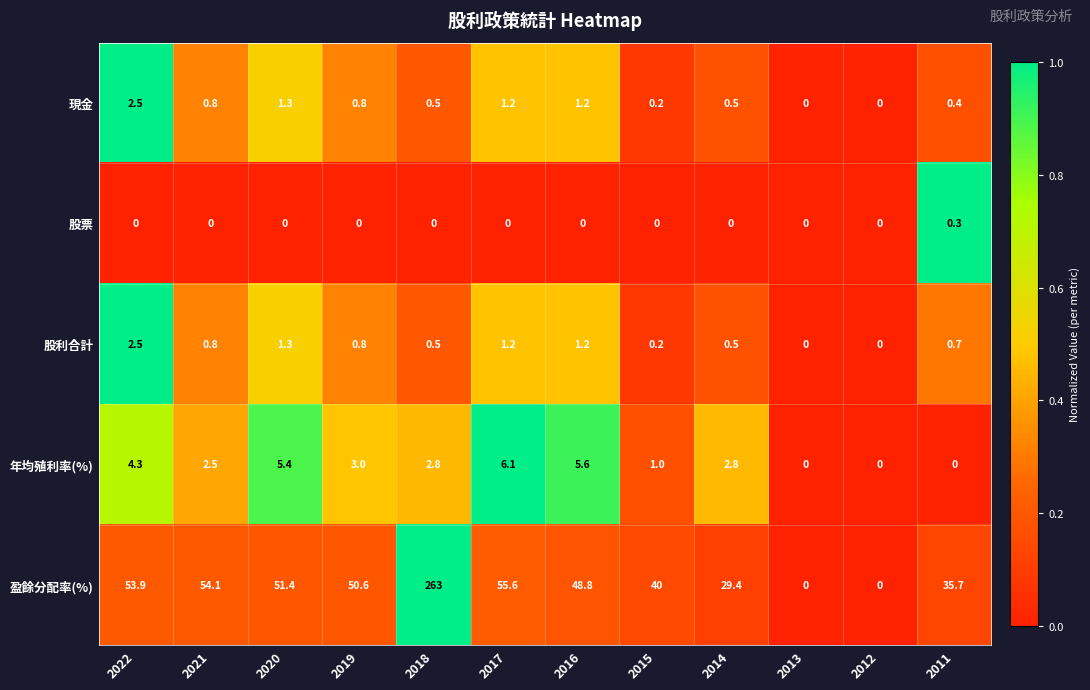

What is the difference between the second highest and minimum values in the 現金 series?

1.3